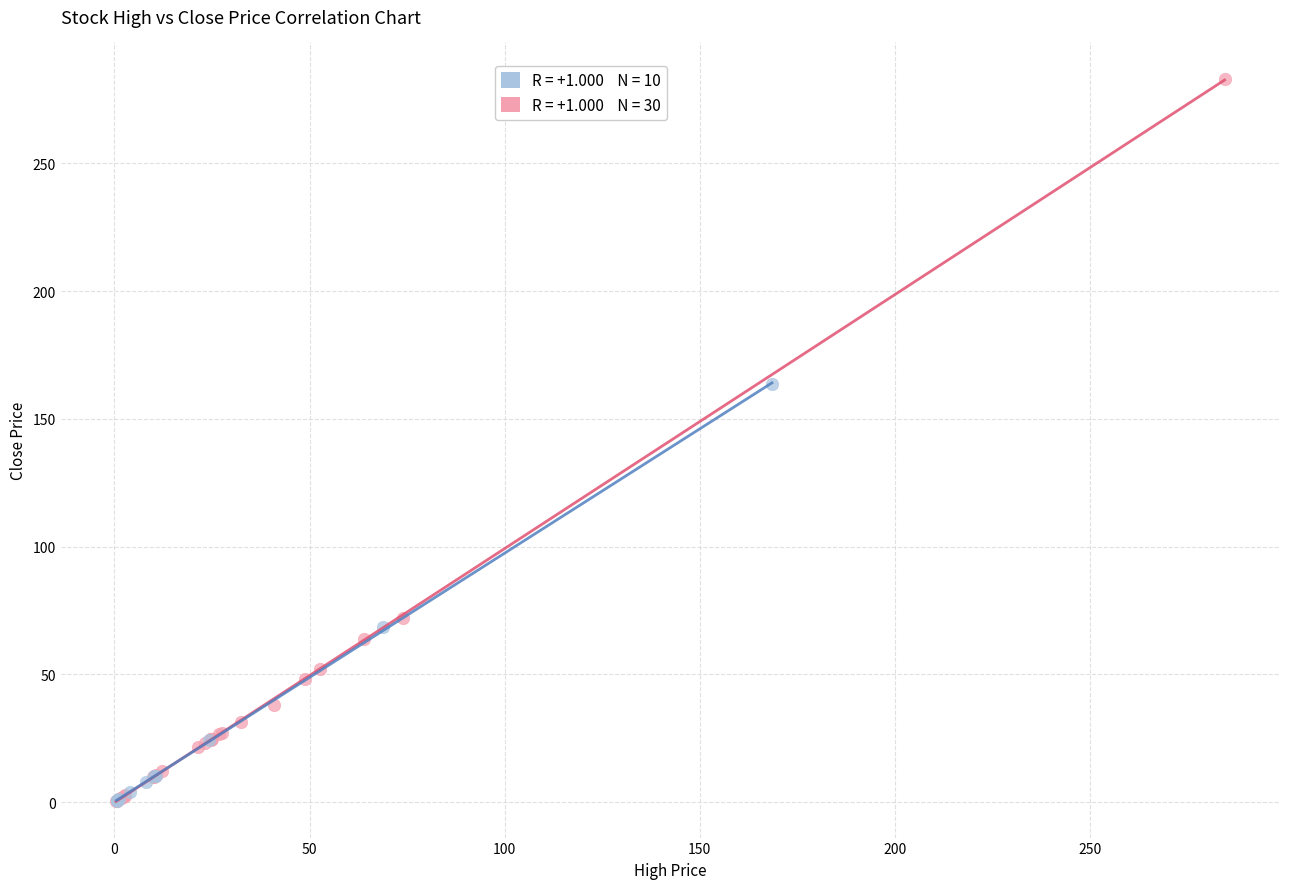

Which series has the largest Y range (max minus min)?

Positive % Change